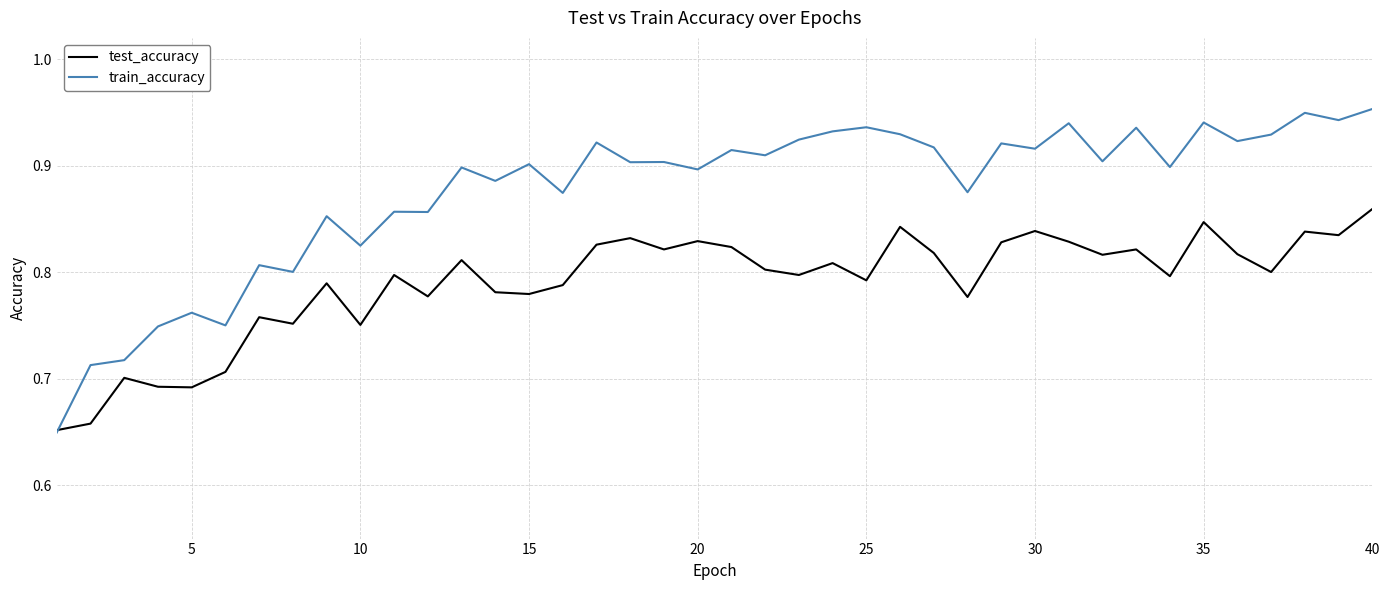

Which series has the widest spread of values?

train_accuracy